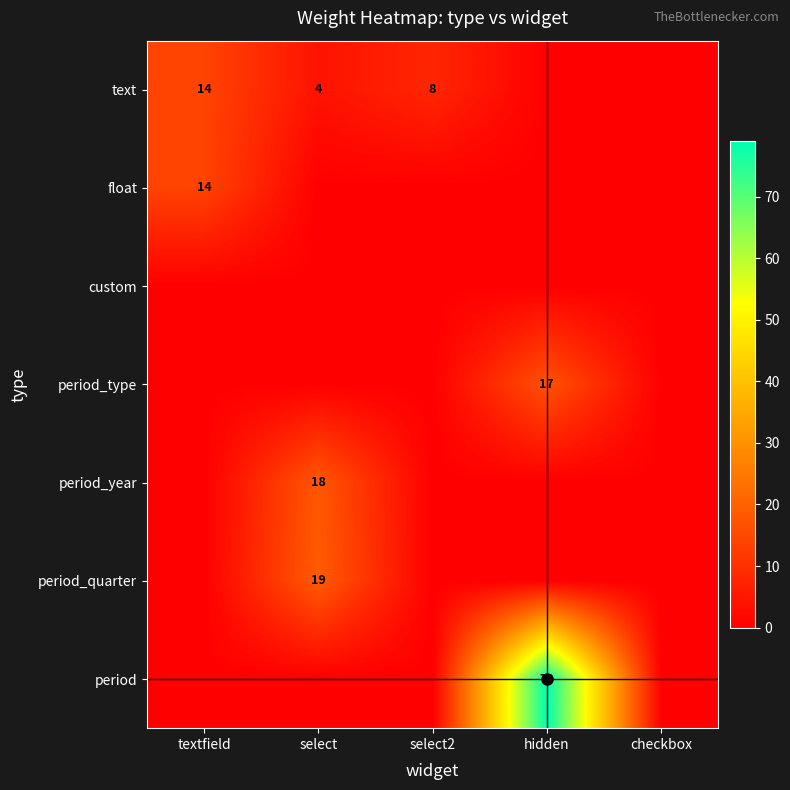

True or false: text has a value of 12 at select2.

False